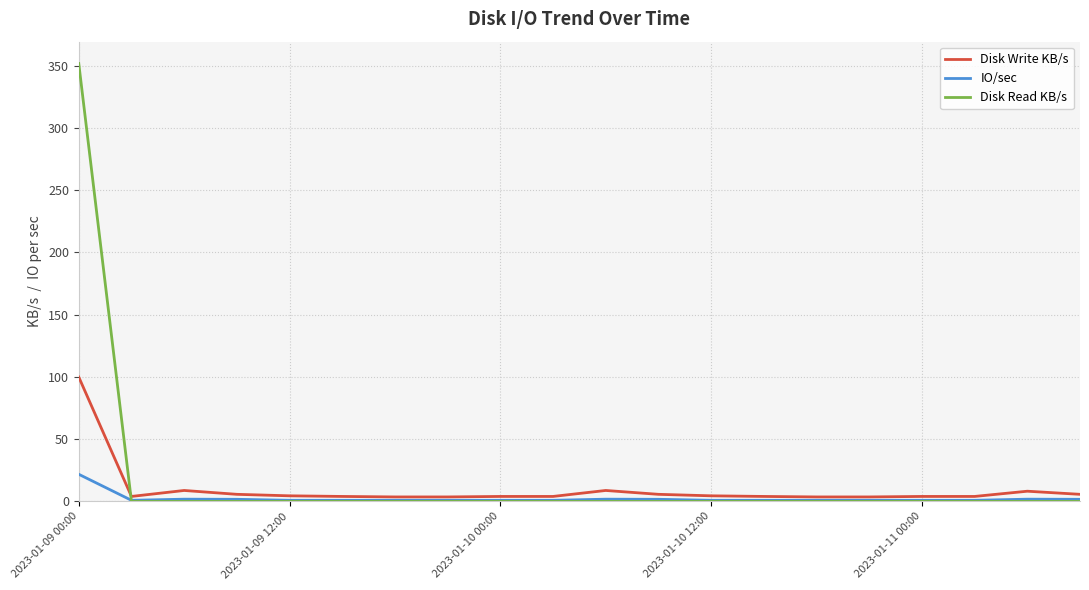

What is the maximum value shown in the chart?

351.7